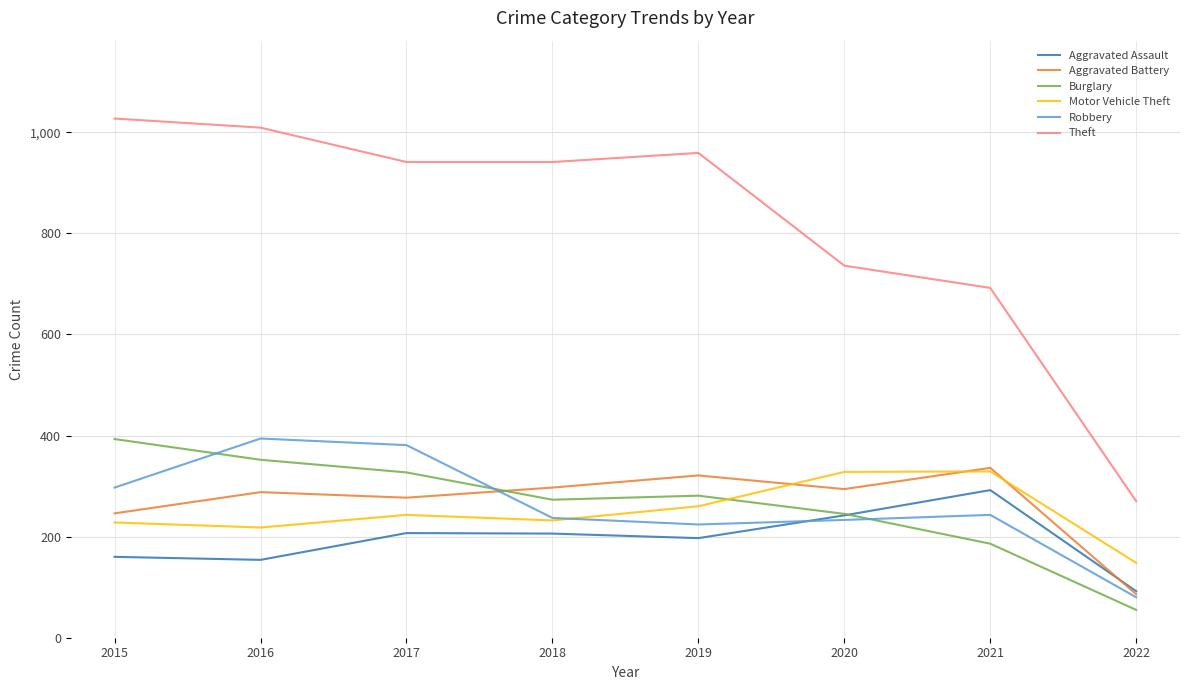

What is the sum of the Robbery values at 2016 and 2022?

474